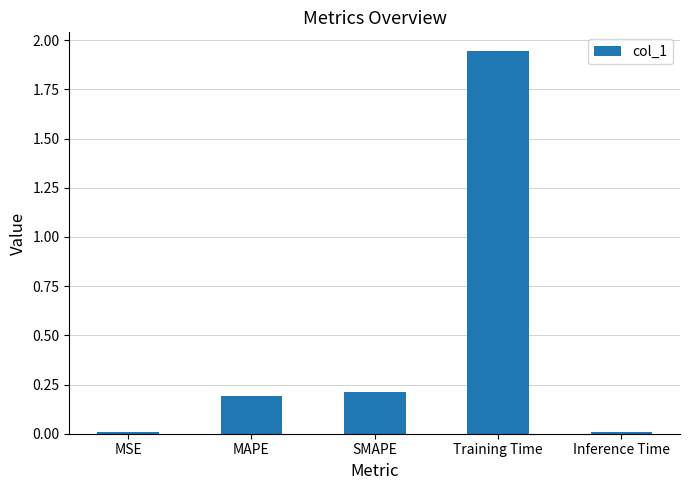

What is the difference between the values at MAPE and Training Time?

1.8